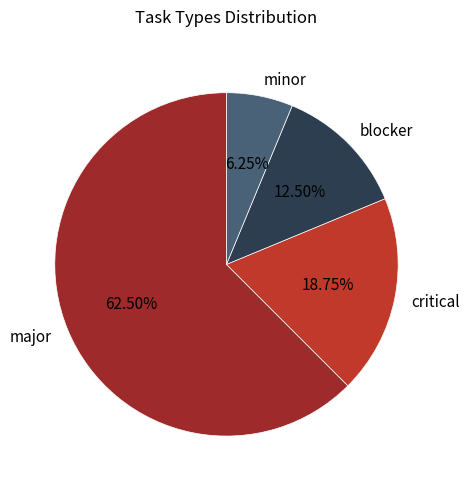

Rank the categories by value from lowest to highest.

minor, blocker, critical, major